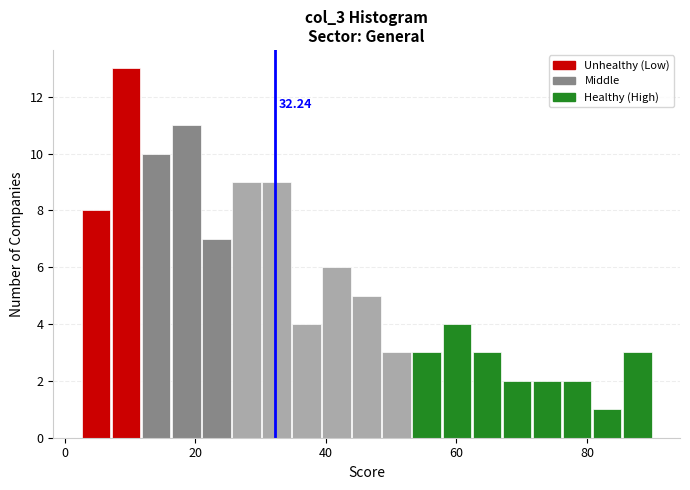

Read against the x-axis, roughly where is the centre of the tallest bar?

10